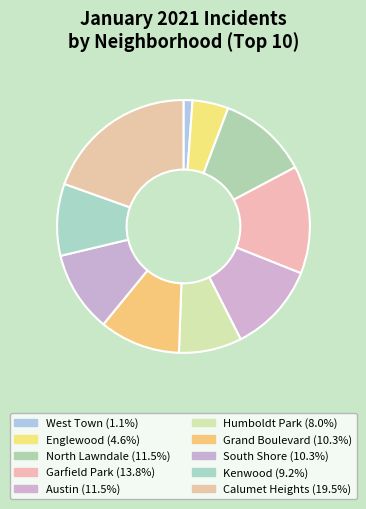

True or false: North Lawndale accounts for 21% of the total.

False